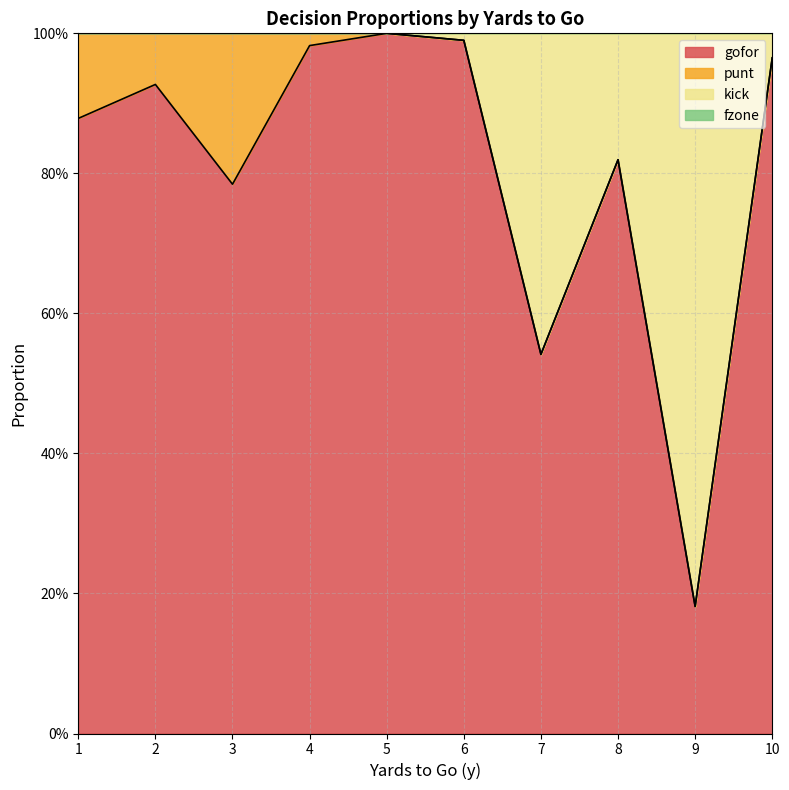

Which category has the lowest value in the gofor series?

9